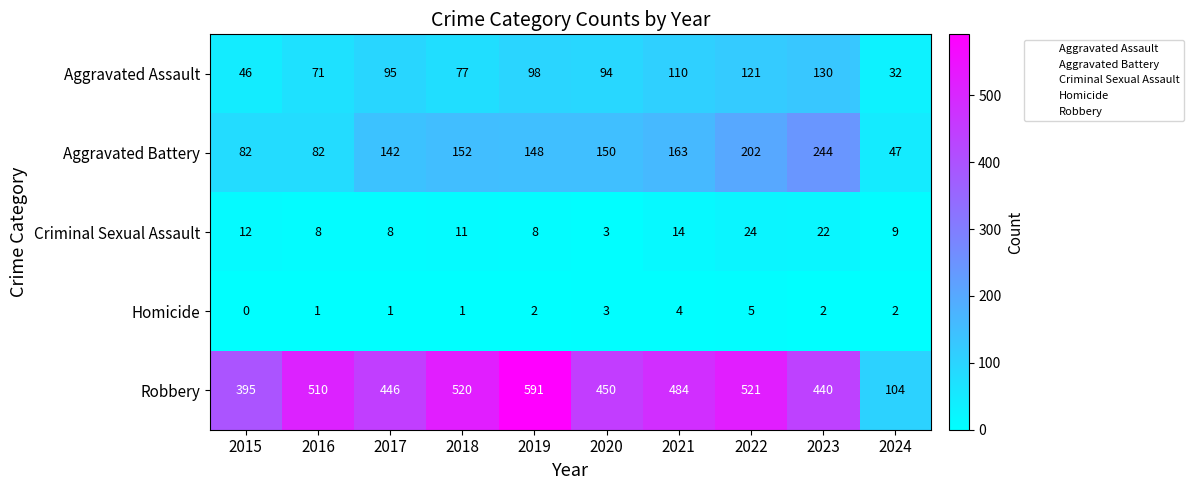

At which label does Homicide reach its peak?

2022